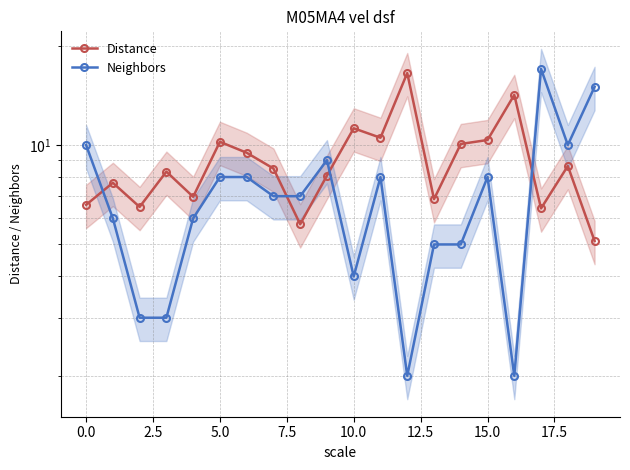

Between 16 and 12, which is larger?

12